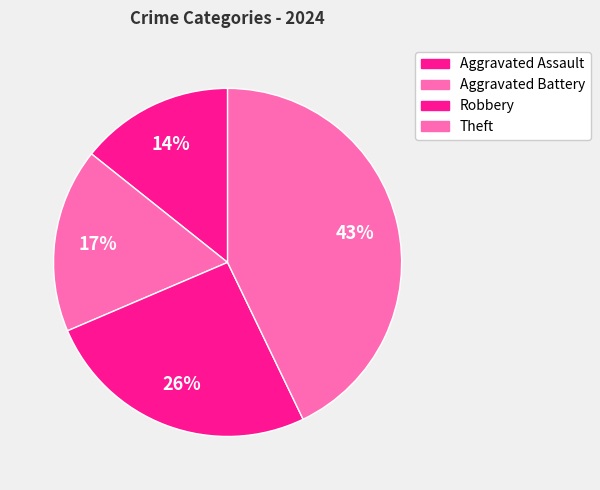

Count the number of slices in the pie.

4